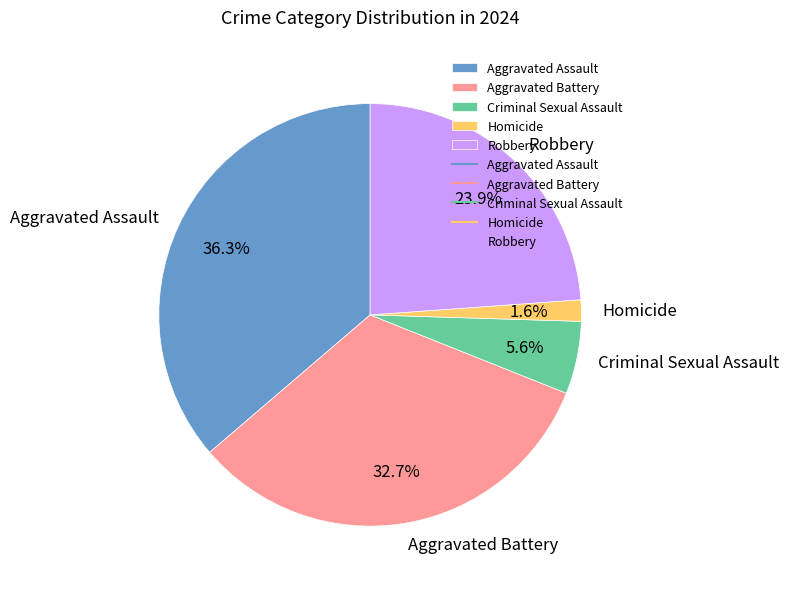

To the nearest percent, what is the combined percentage of Criminal Sexual Assault and Homicide?

7%